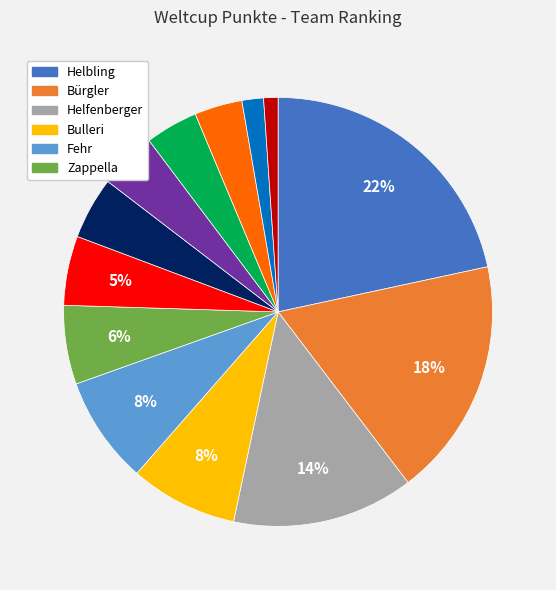

To the nearest percent, what is the difference between the largest and smallest slice percentages?

21%